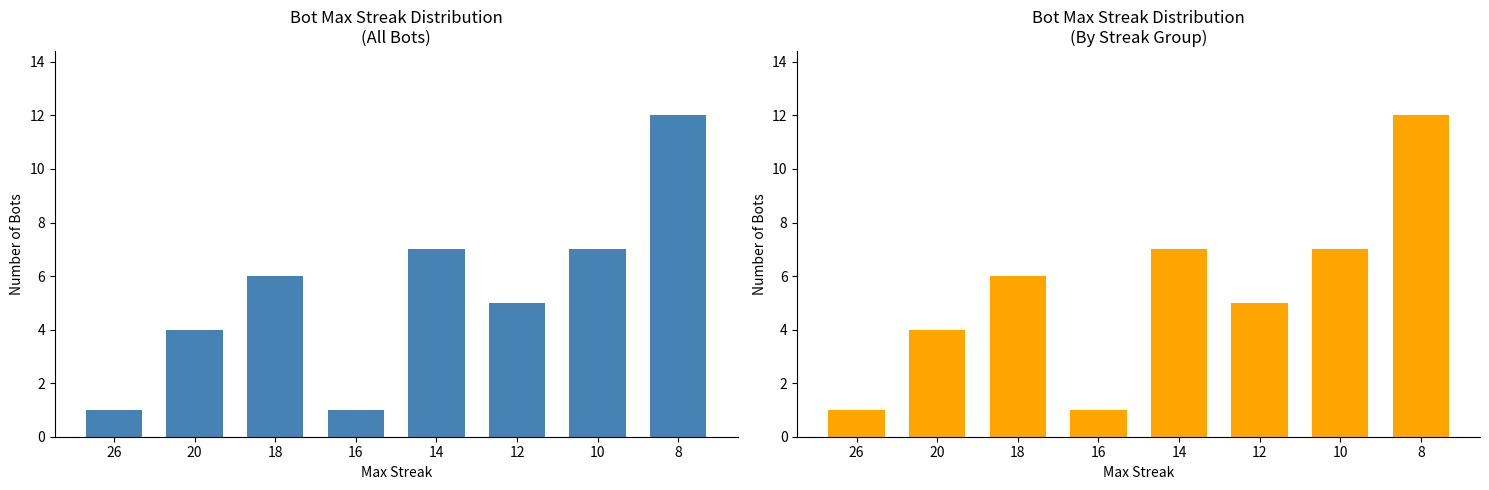

Between 16 and 26, which is larger?

16